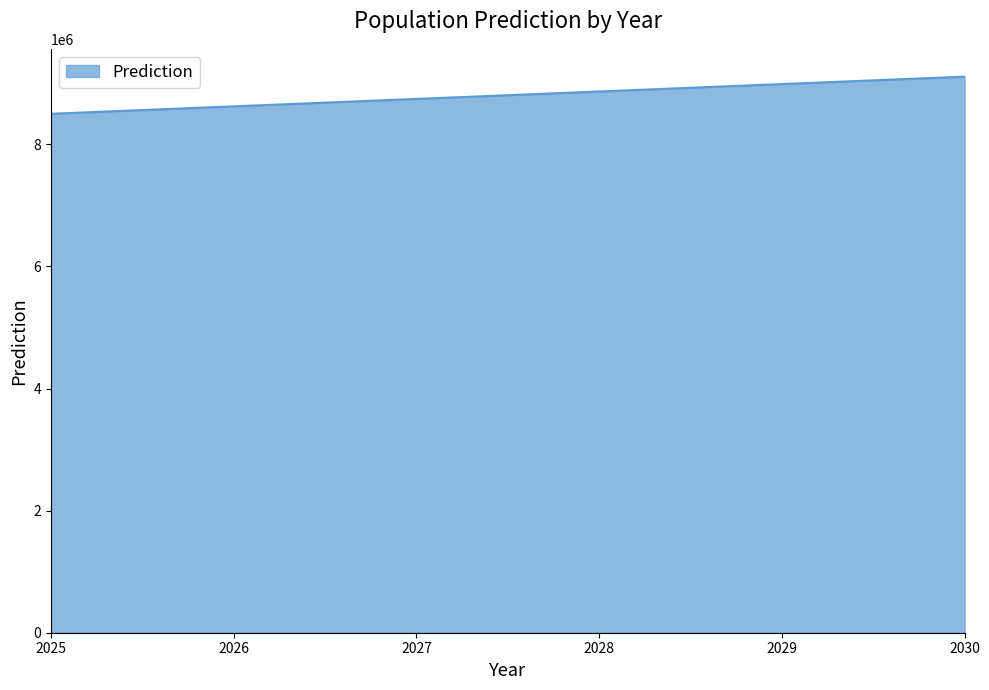

Count the number of data series in this chart.

1